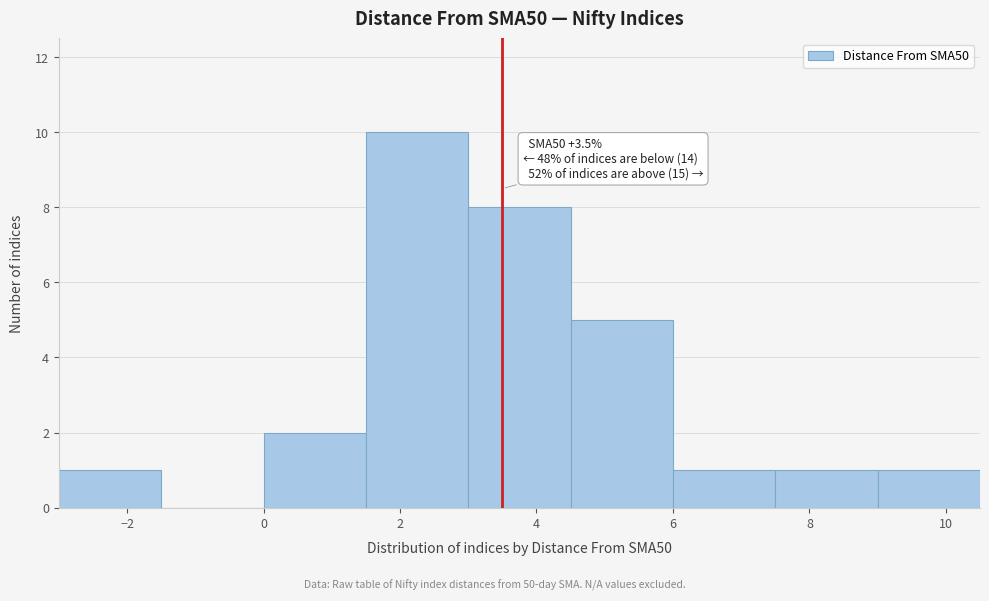

Over which range of the x-axis is the bar tallest?

1.5 to 3.0